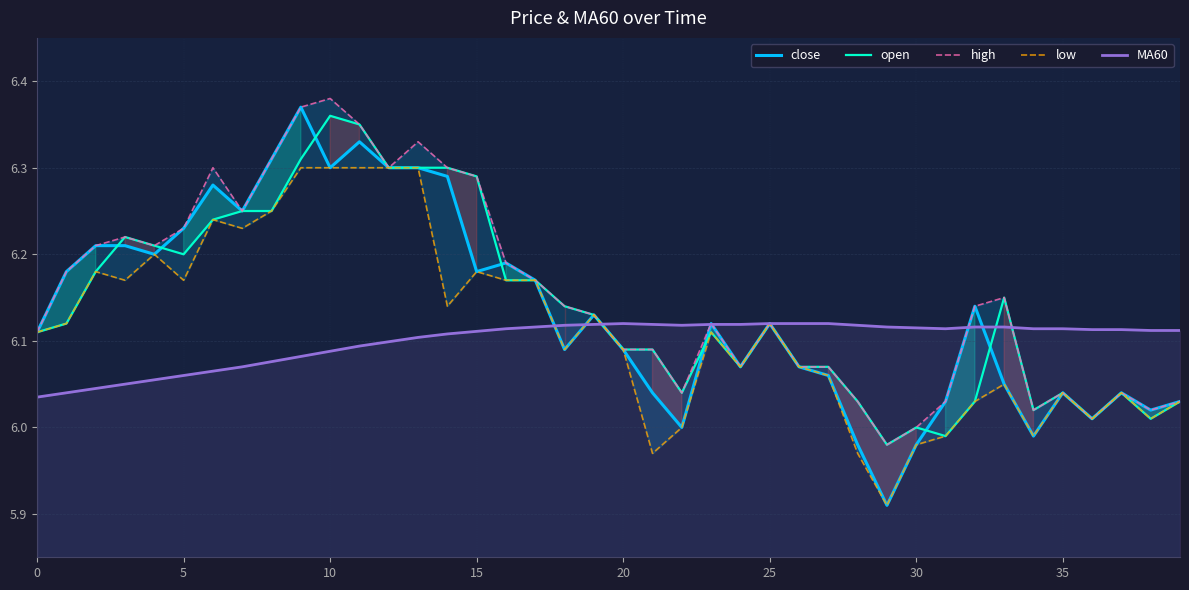

Which series has the largest range (max minus min)?

close